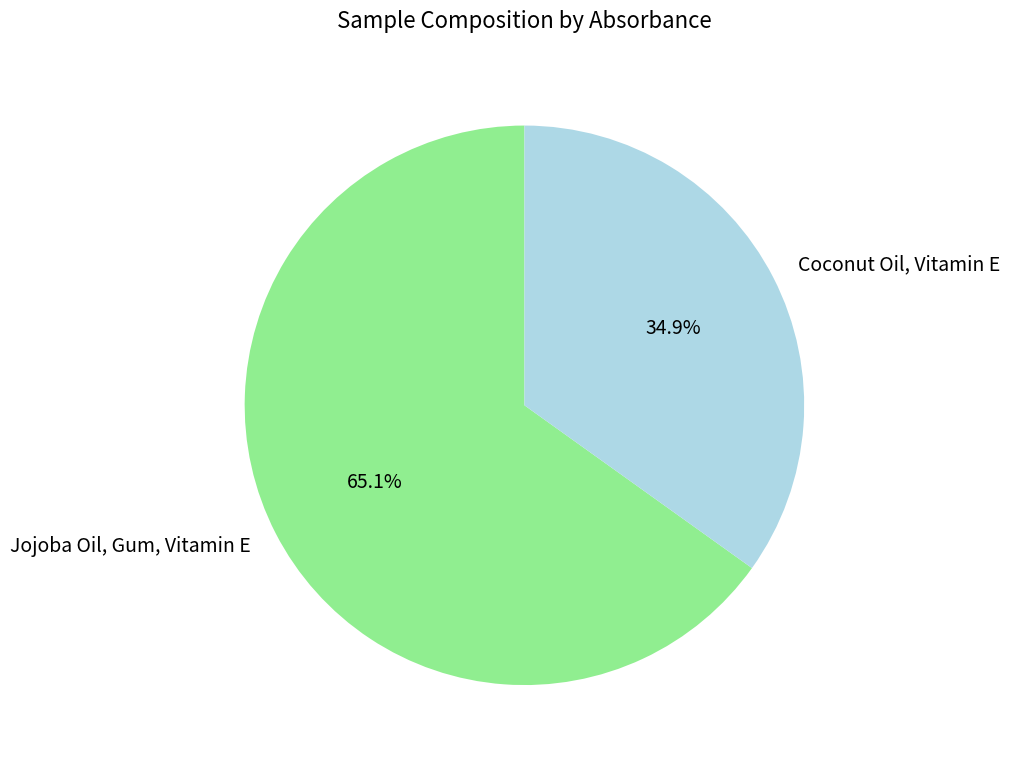

Is there a majority slice in this chart?

Yes